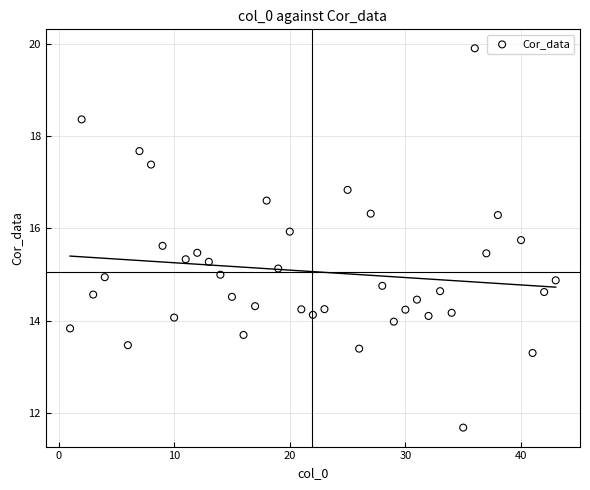

What is the range of X values (max minus min)?

42.0